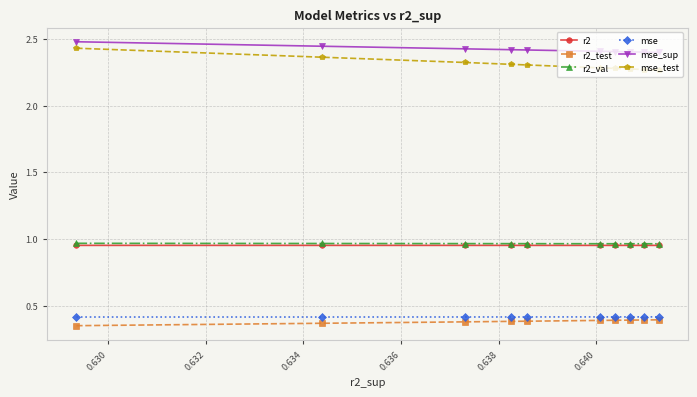

What is the greatest value displayed?

2.5